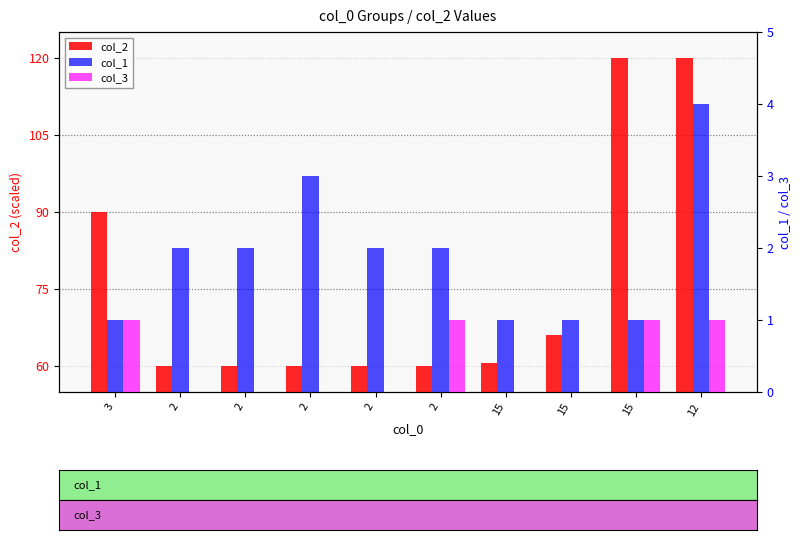

At which label is col_1 closest to 2?

2